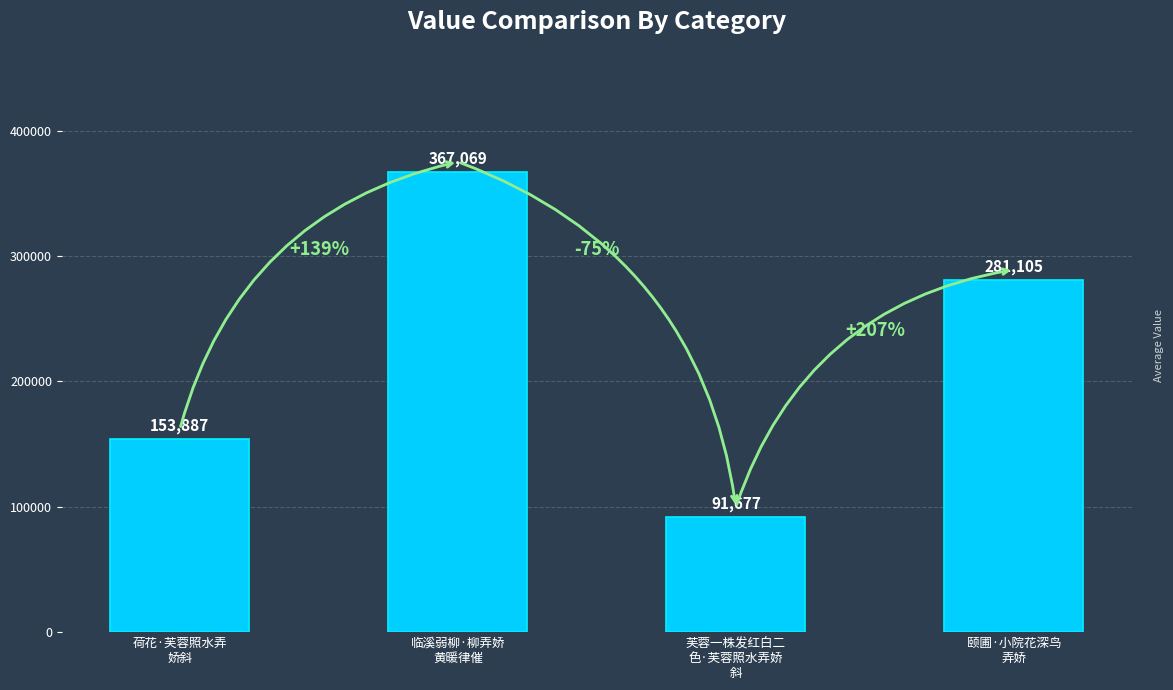

What is the sum of the values at 颐圃·小院花深鸟
弄娇 and 临溪弱柳·柳弄娇
黄暖律催?

648174